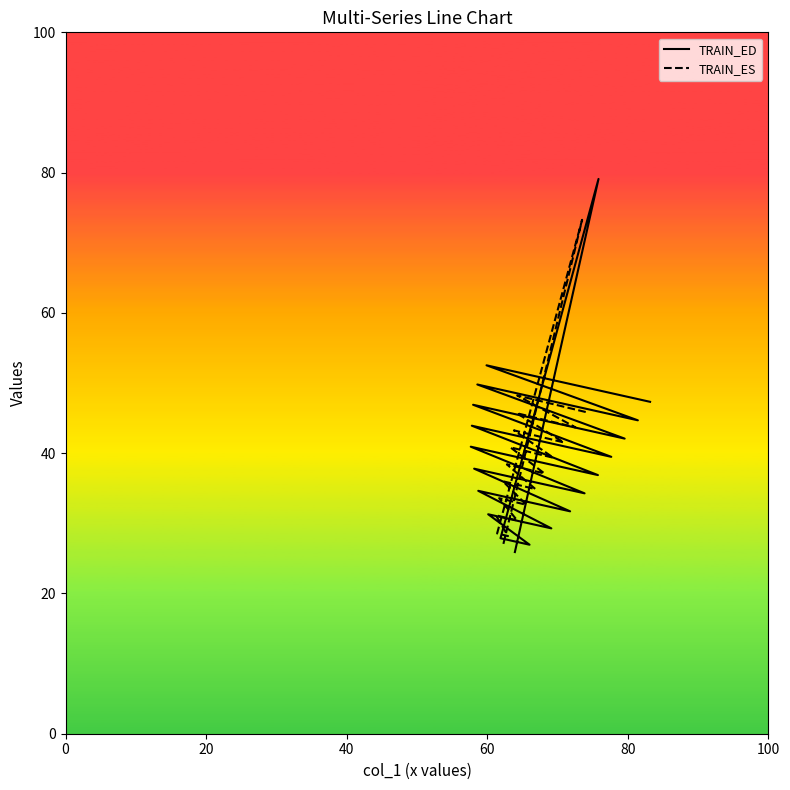

Is the value of TRAIN_ED at 12 greater than the value of TRAIN_ES at 9?

Yes